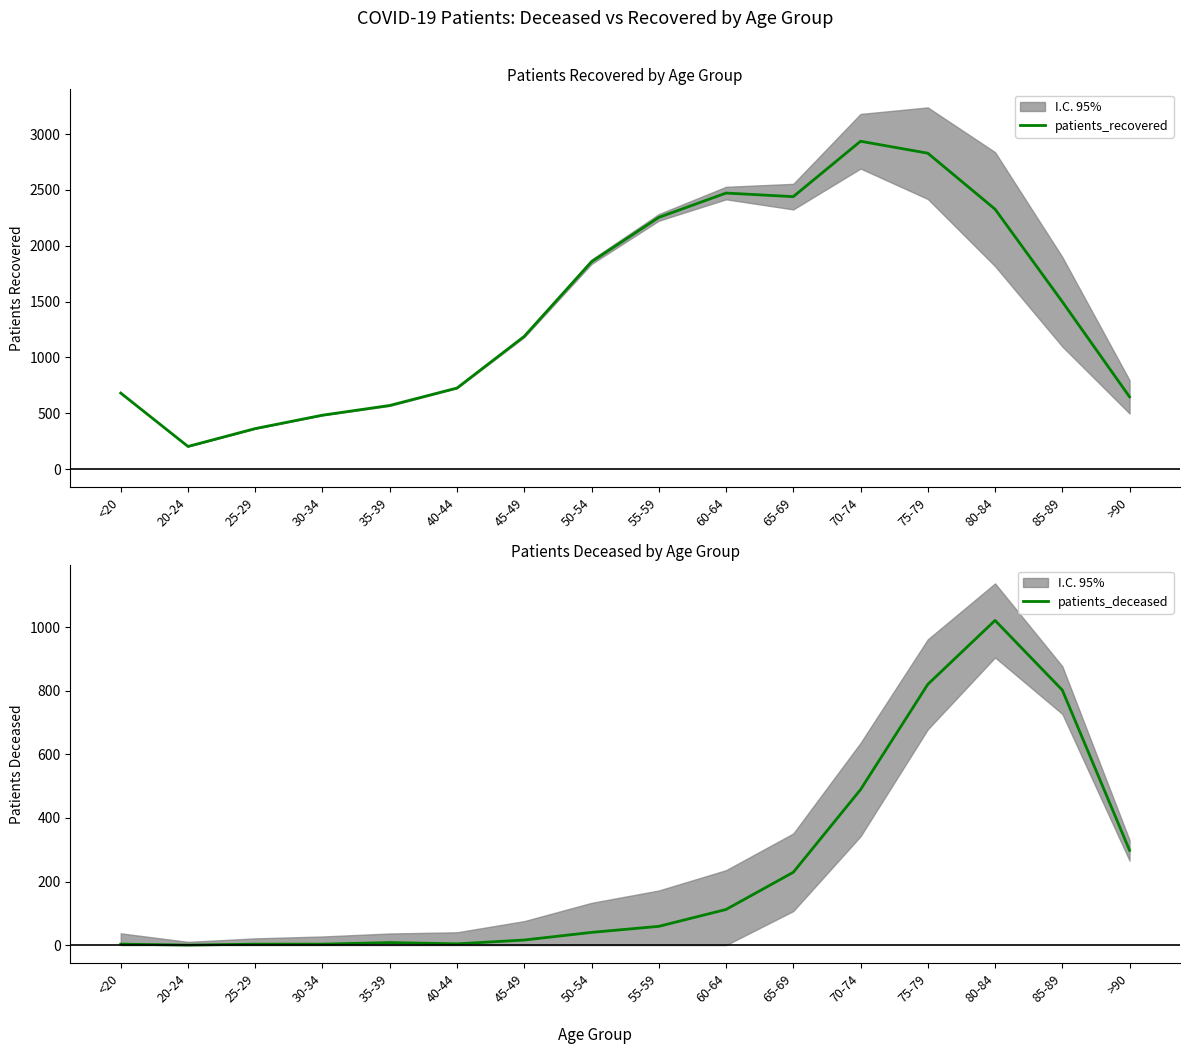

Rank the series at 60-64 from lowest to highest value.

patients_deceased, patients_recovered